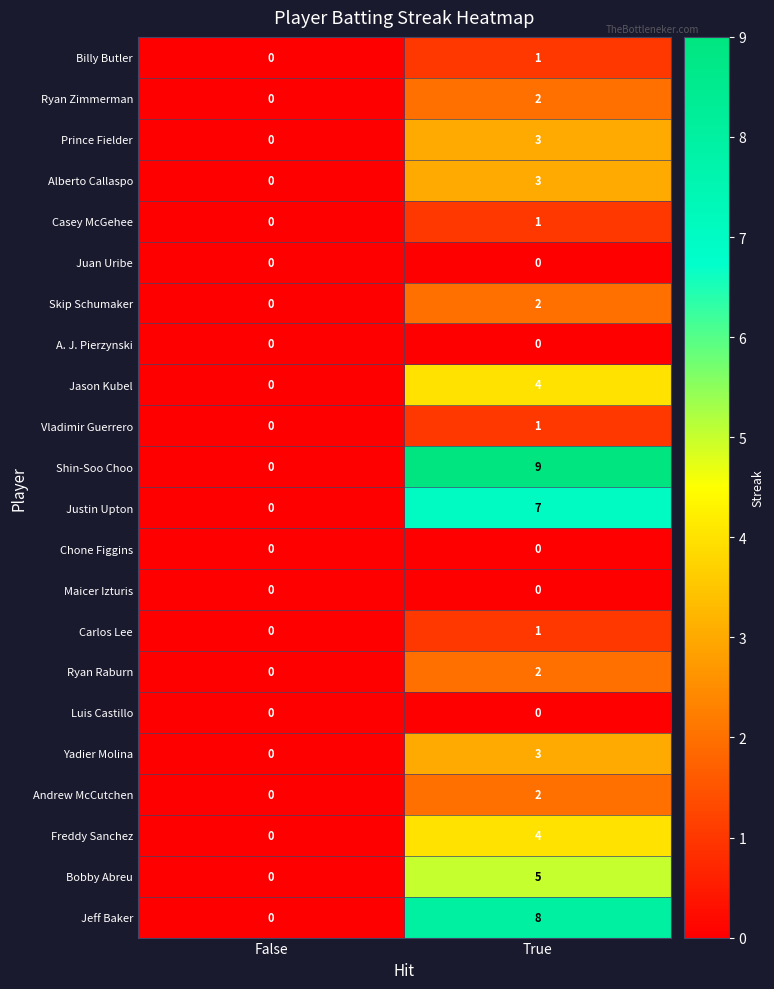

What is the difference between the maximum and minimum values in the Bobby Abreu series?

5